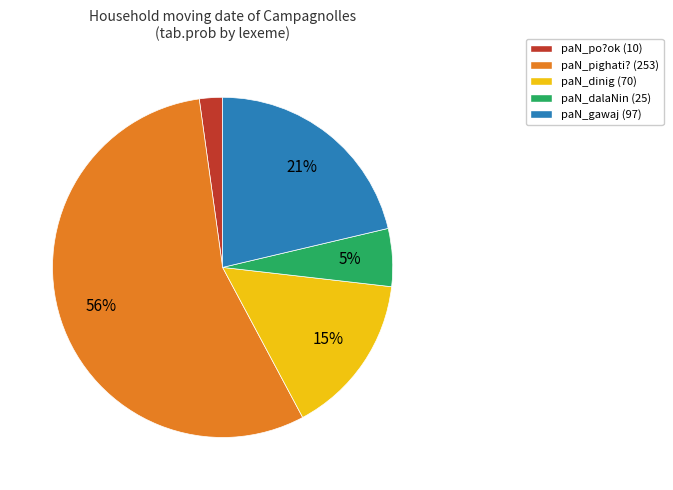

To the nearest percent, what is the difference between the paN_dinig and paN_po?ok slice percentages?

13%